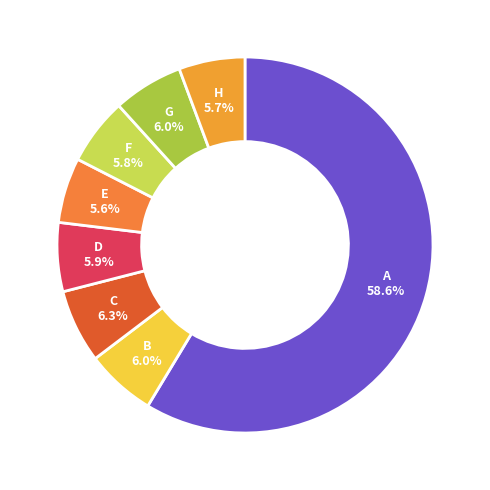

Which category has the biggest portion of the pie?

A